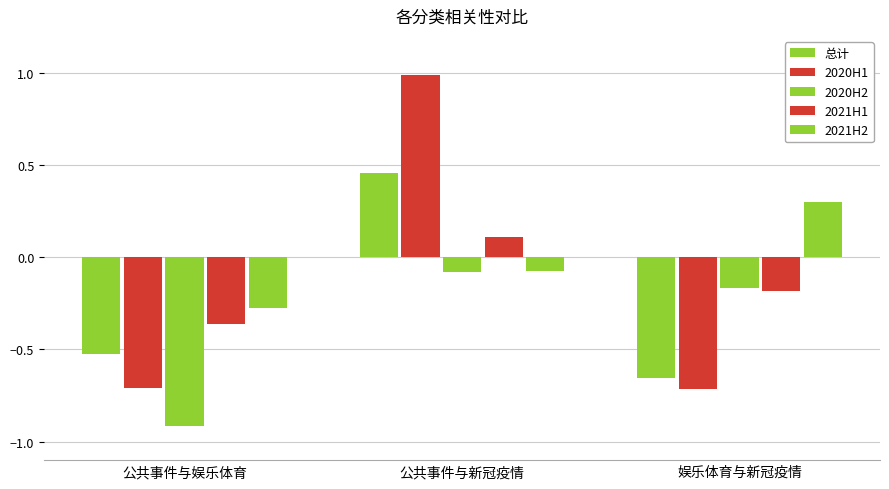

Which category has the lowest value in the 2021H1 series?

公共事件与娱乐体育